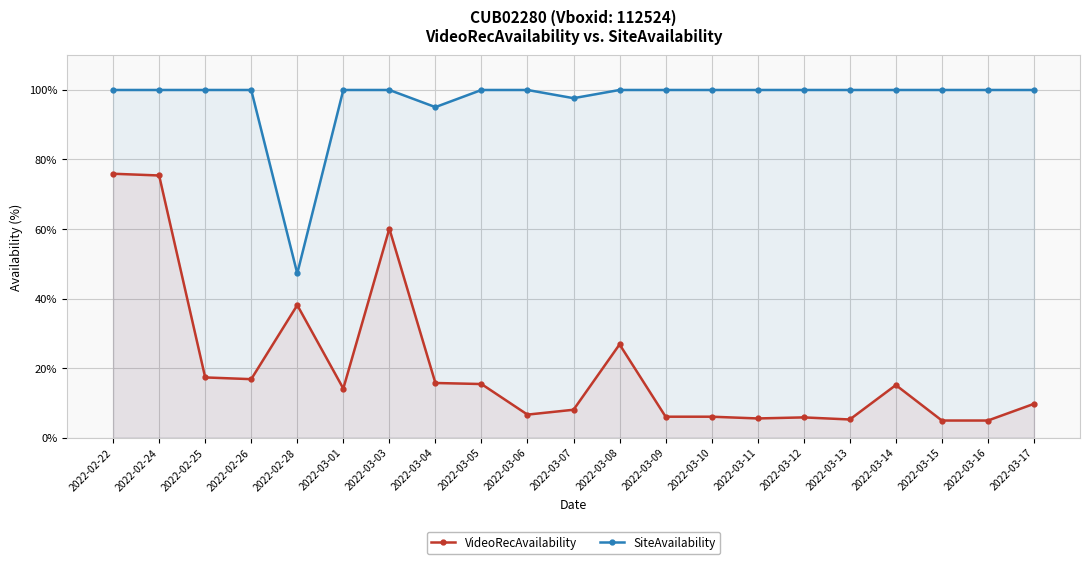

What is the label of the 13th point from the right?

2022-03-05